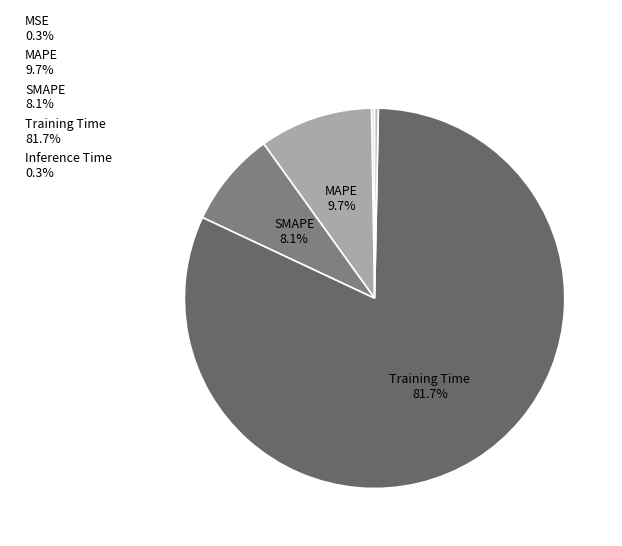

To the nearest percent, what is the difference between the largest and smallest slice percentages?

81%